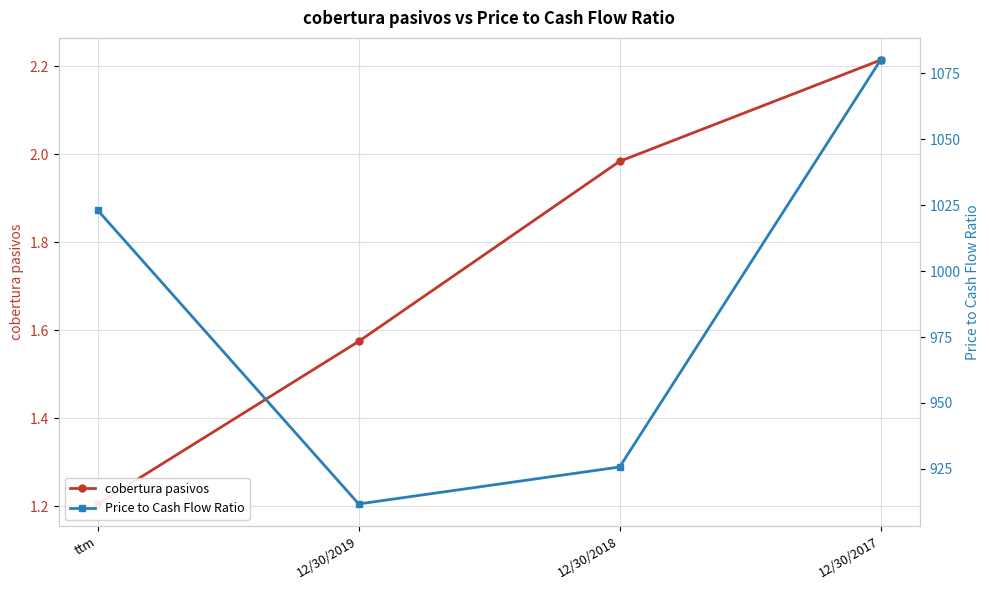

What is the highest value of the cobertura pasivos series?

2.2